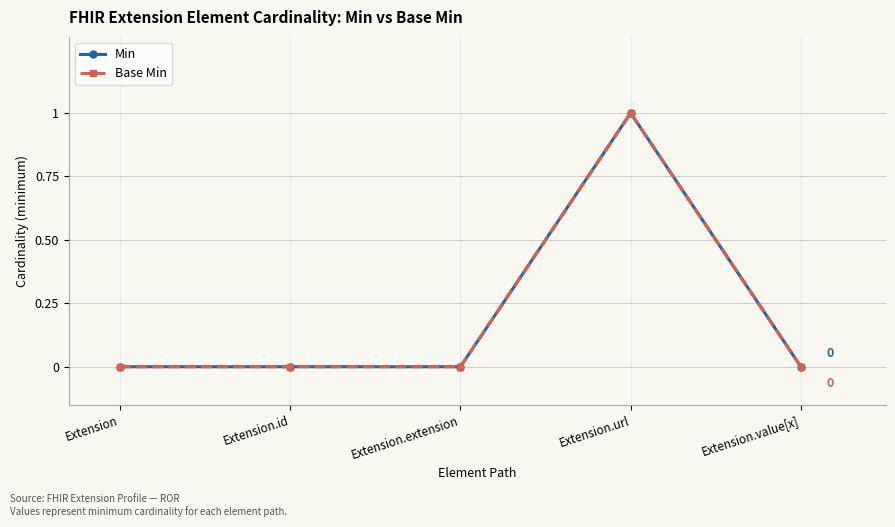

Reading right to left, extract all data points from this chart.

Min: Extension.value[x]=0	Extension.url=1	Extension.extension=0	Extension.id=0	Extension=0
Base Min: Extension.value[x]=0	Extension.url=1	Extension.extension=0	Extension.id=0	Extension=0